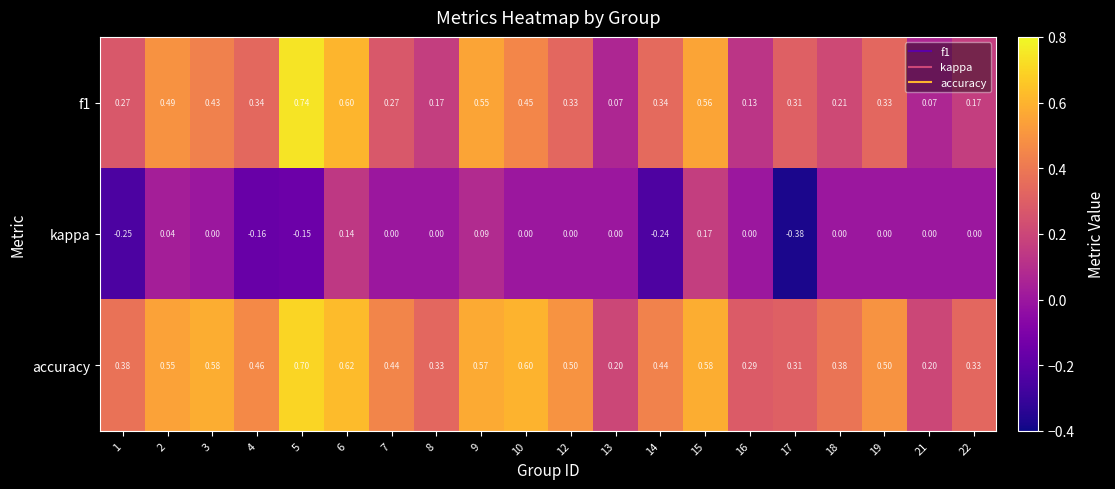

Is the value of kappa at 14 greater than the value of f1 at 8?

No